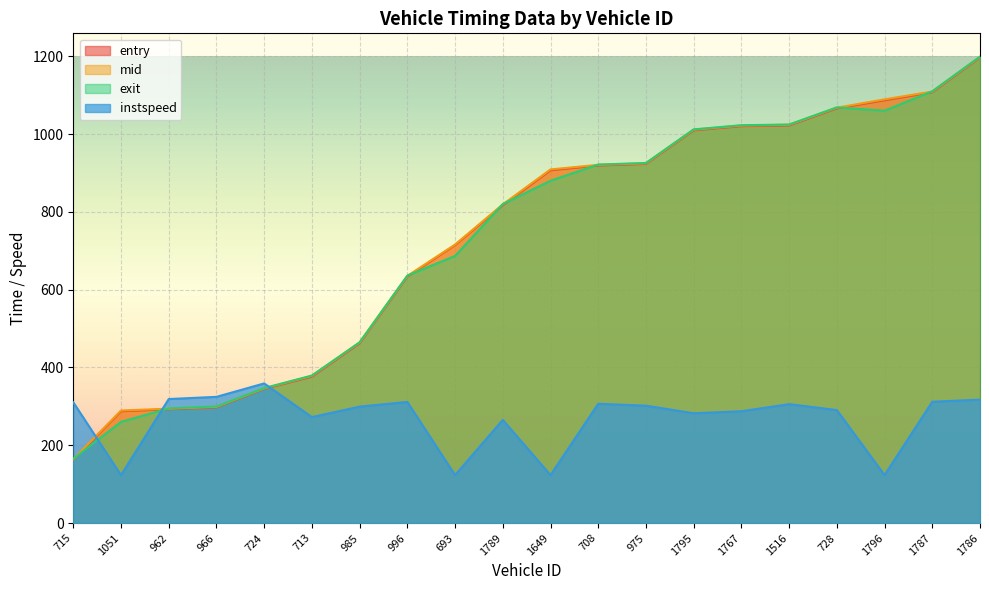

True or false: instspeed has a value of 318.9 at 962.

True